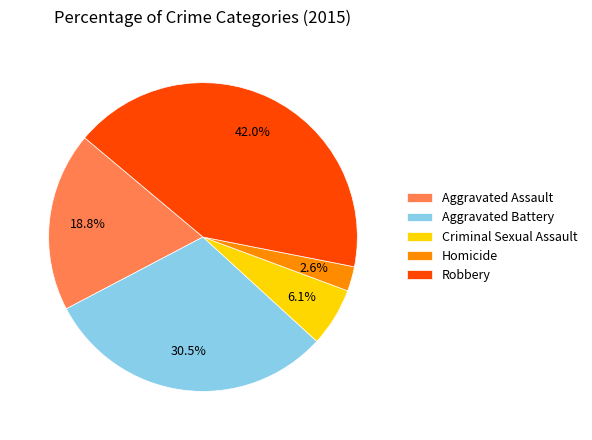

To the nearest percent, what percentage of the pie is Homicide?

3%